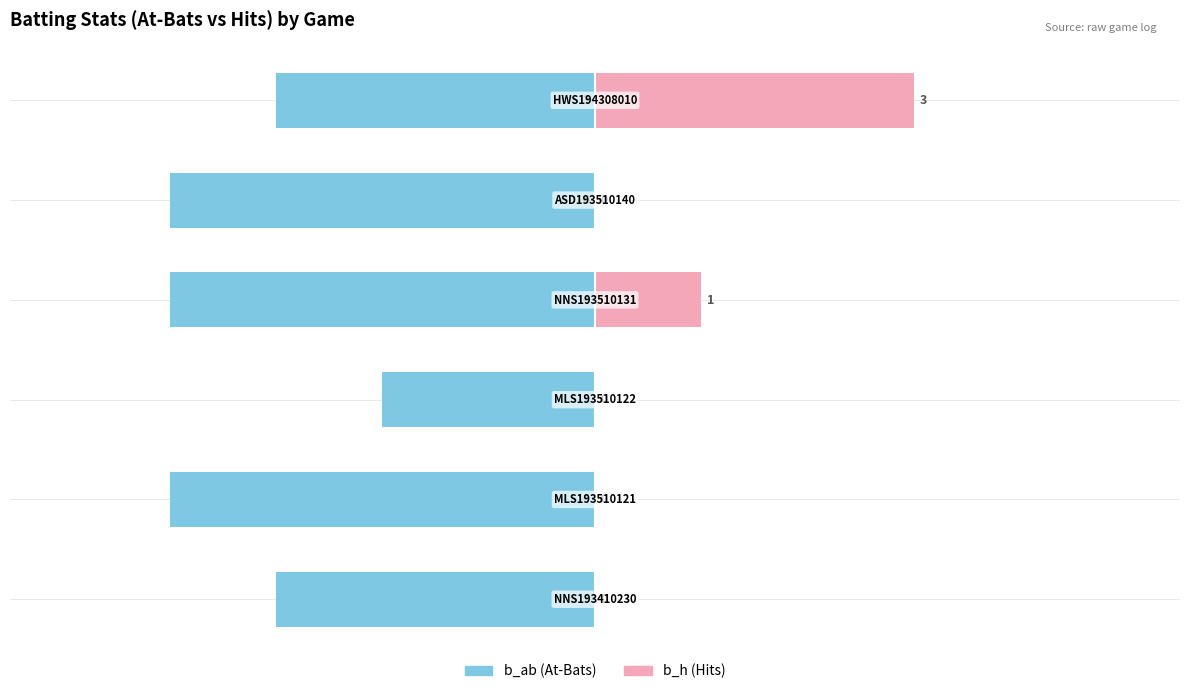

Reading left to right, what are all the values shown in this chart?

b_ab: -3	-4	-2	-4	-4	-3
b_h: 0	0	0	1	0	3